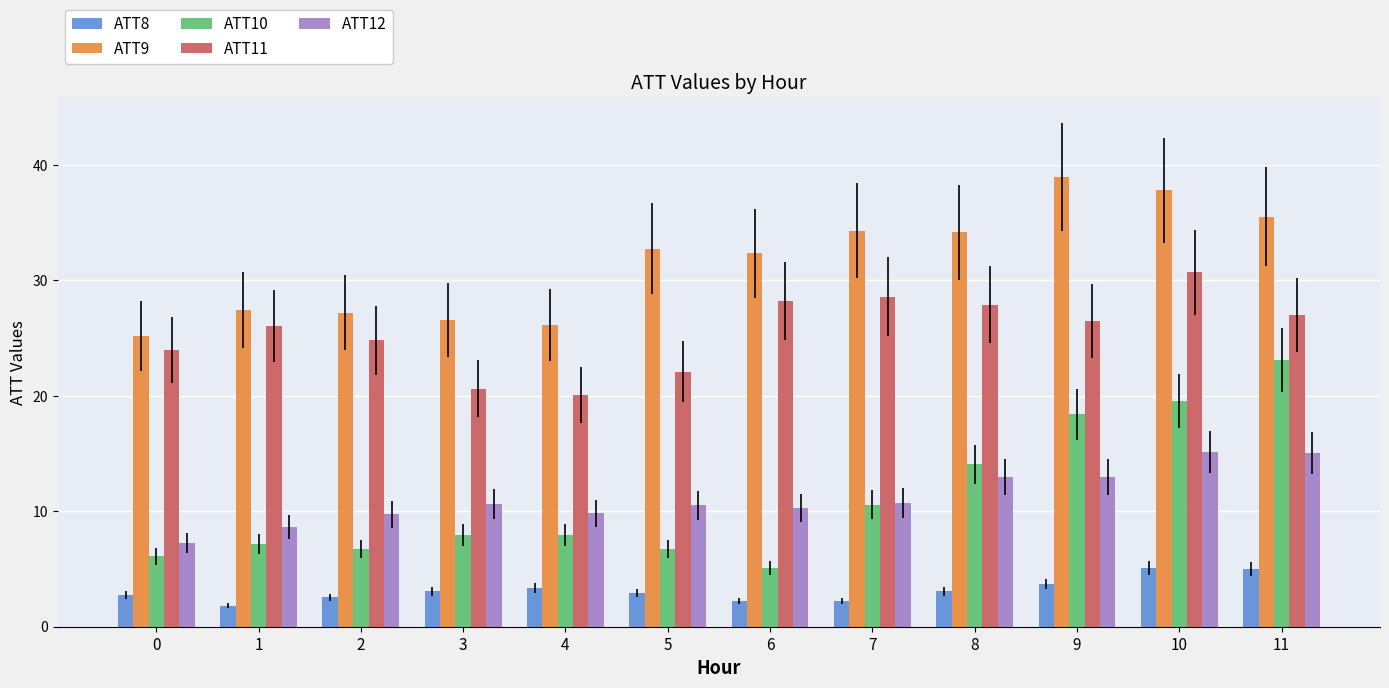

Which series has the widest spread of values?

ATT10